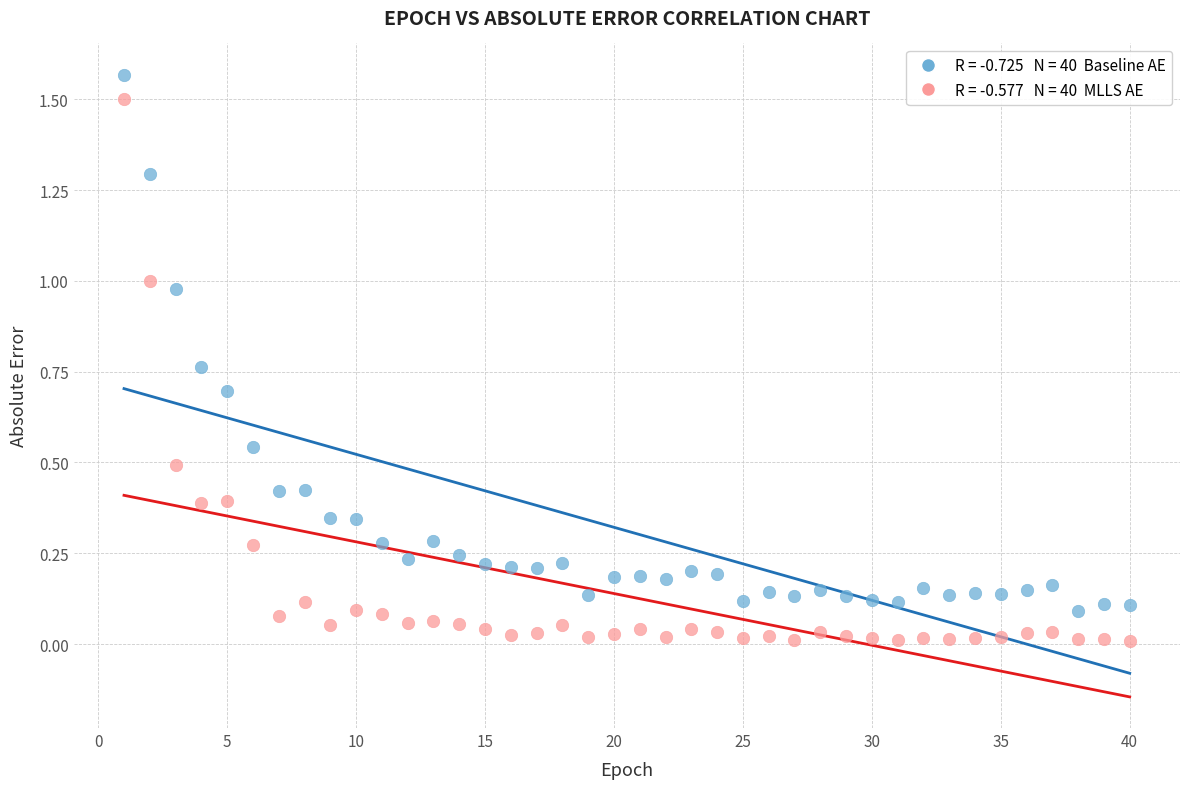

Across all data points, what is the range of X values (max minus min)?

39.0